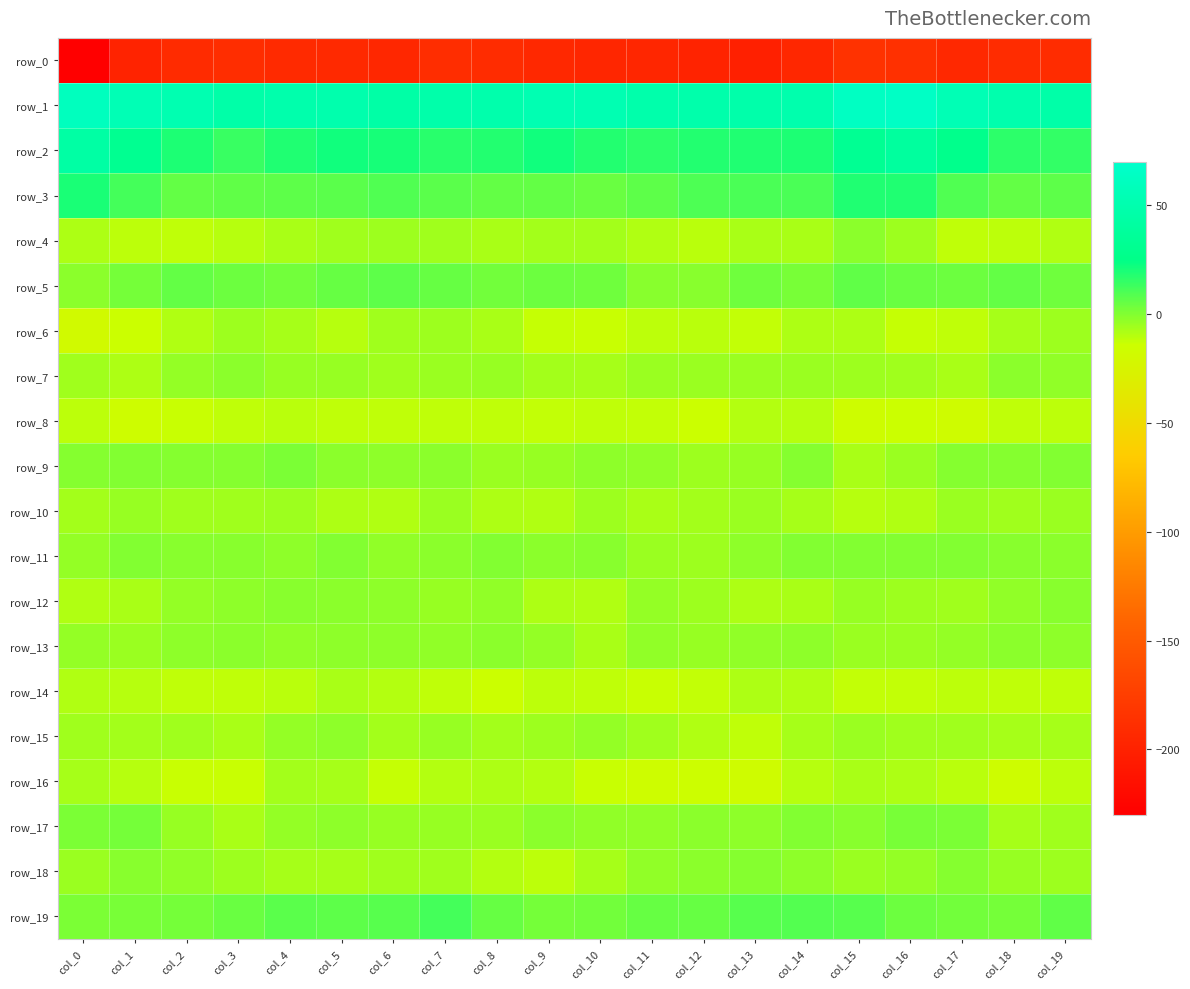

Rank the categories by row_14 value from highest to lowest.

col_5, col_13, col_0, col_14, col_6, col_1, col_4, col_9, col_17, col_19, col_3, col_2, col_10, col_18, col_7, col_15, col_16, col_12, col_11, col_8